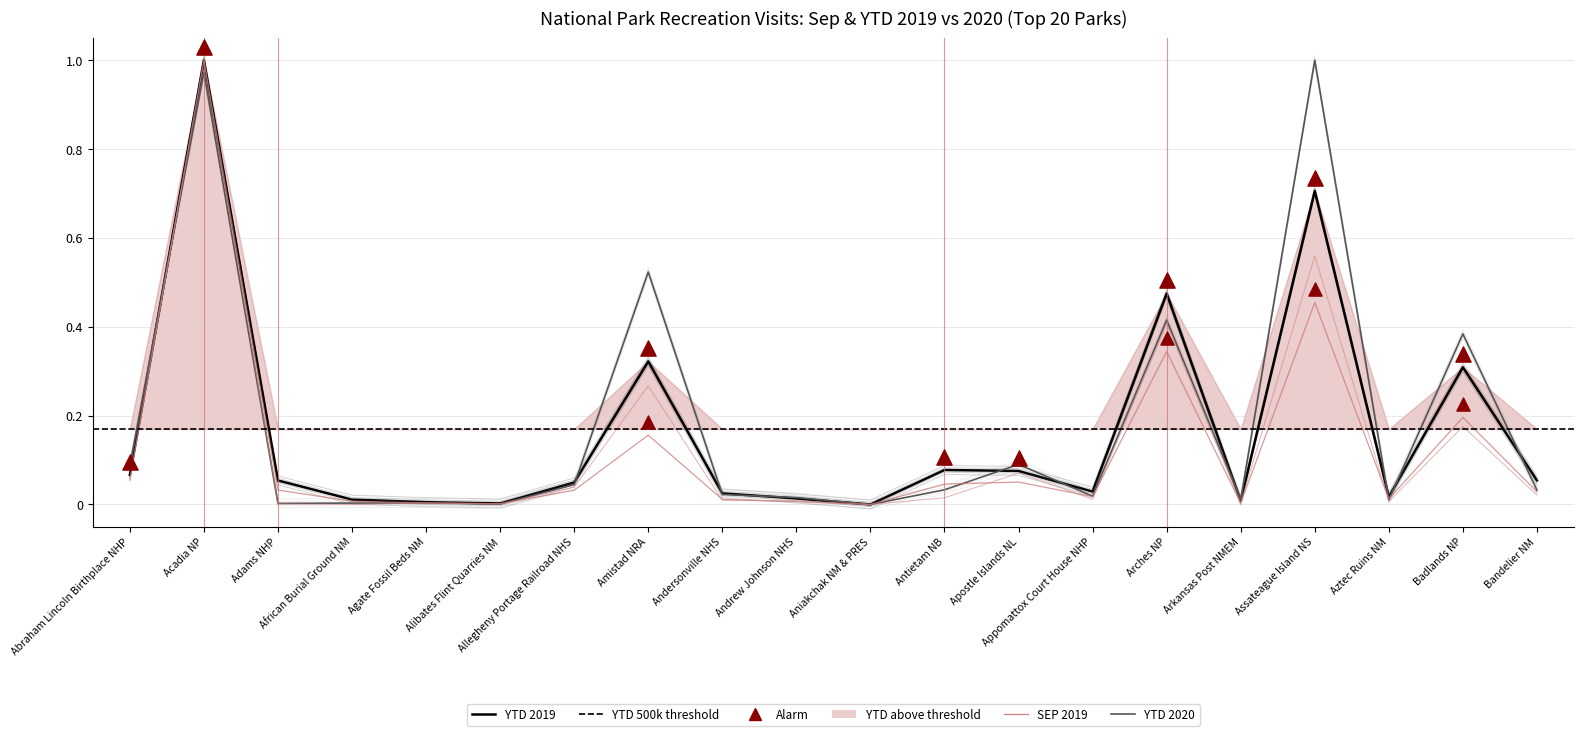

At how many categories does at least one series exceed 0?

20